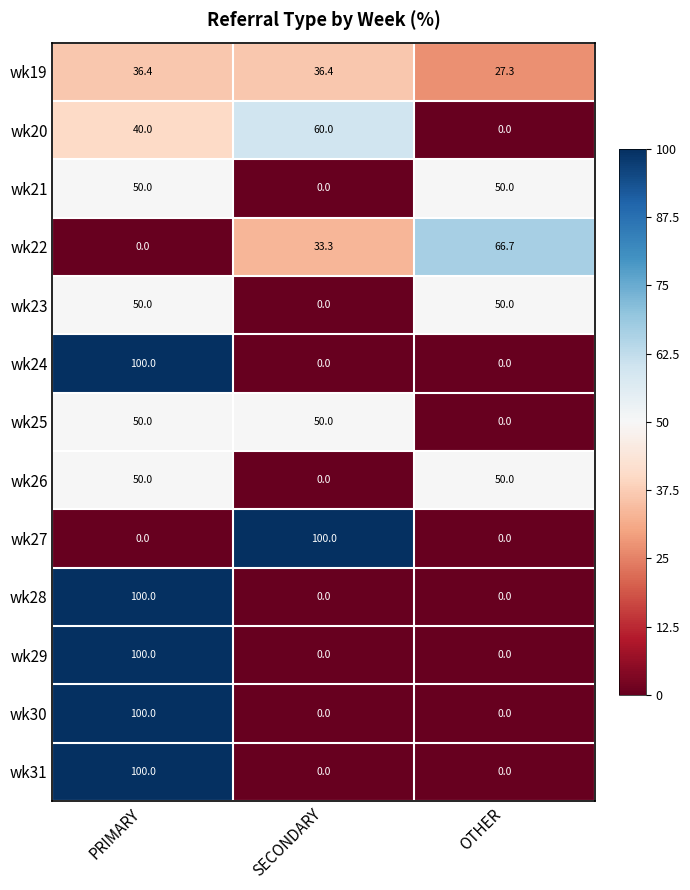

At which label does wk22 reach its peak?

OTHER